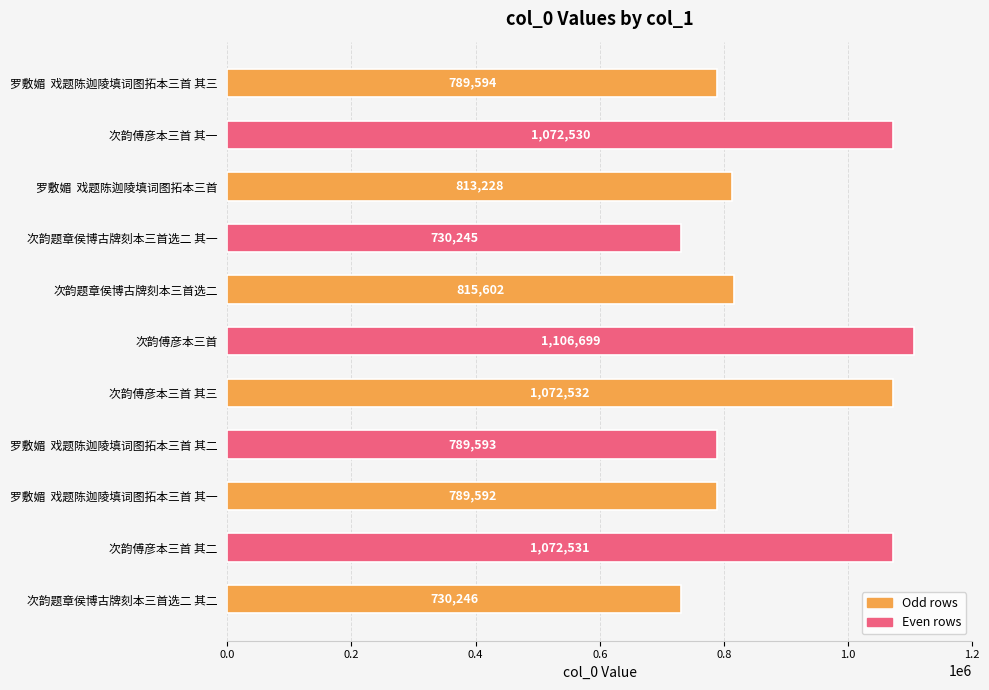

Reading bottom to top, transcribe all the data shown in this chart.

730246	1072531	789592	789593	1072532	1106699	815602	730245	813228	1072530	789594